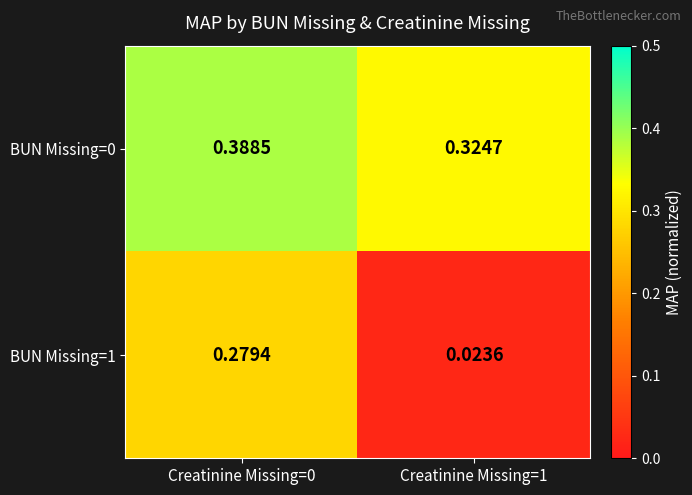

Is the value of BUN Missing=1 at Creatinine Missing=0 greater than the value of BUN Missing=0 at Creatinine Missing=0?

No